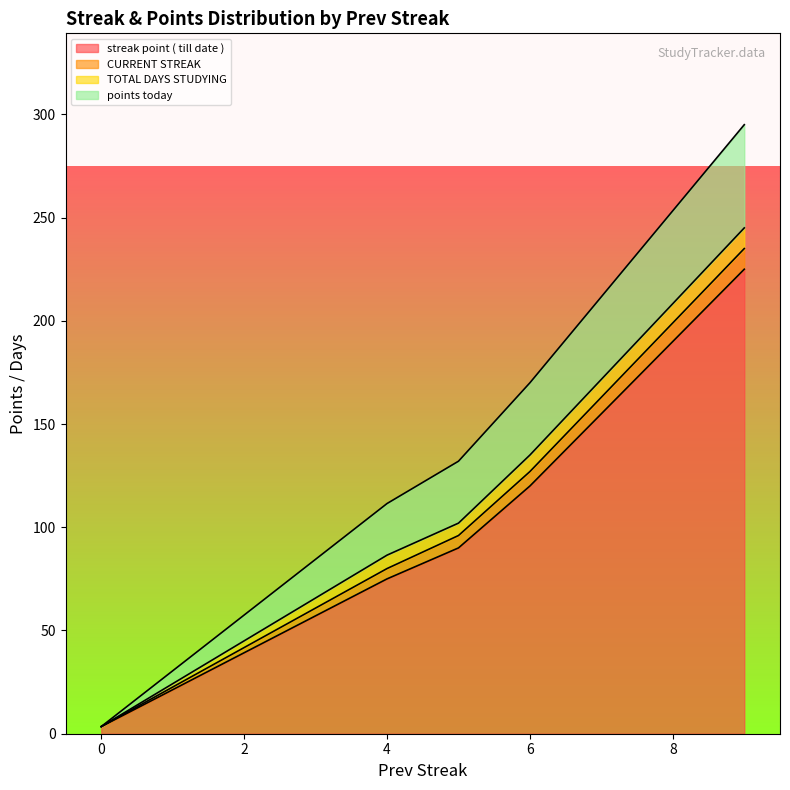

How many times do CURRENT STREAK and points today cross each other?

1